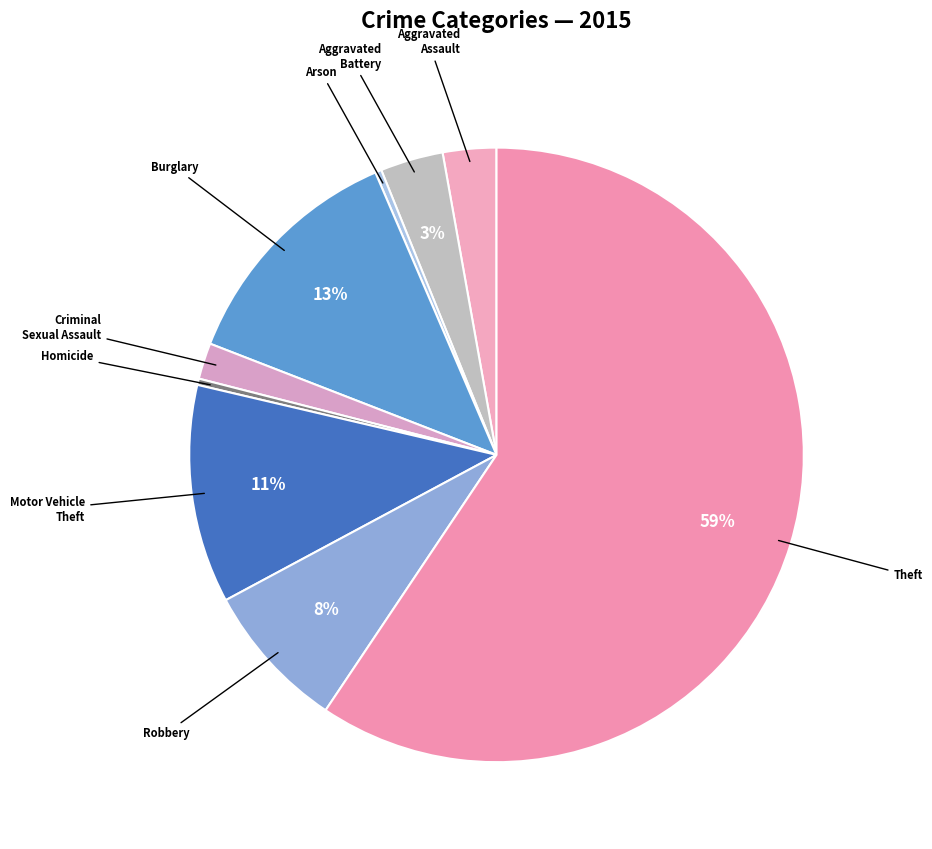

Rank the categories by value from highest to lowest.

Theft, Burglary, Motor Vehicle Theft, Robbery, Aggravated Battery, Aggravated Assault, Criminal Sexual Assault, Arson, Homicide